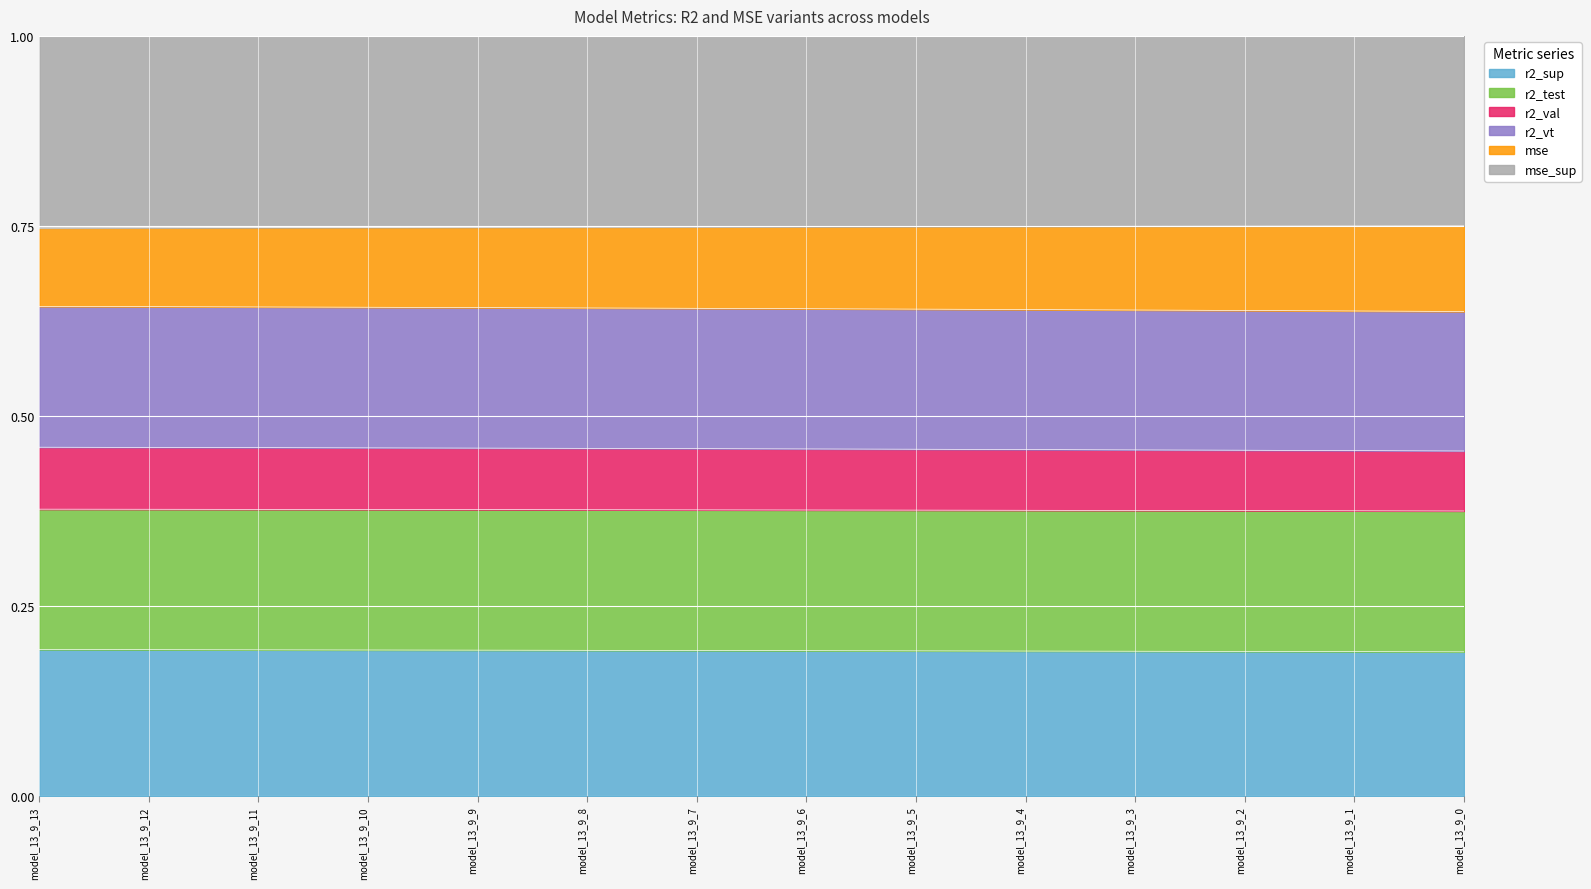

What is the spread (max minus min) of values at model_13_9_8?

0.6